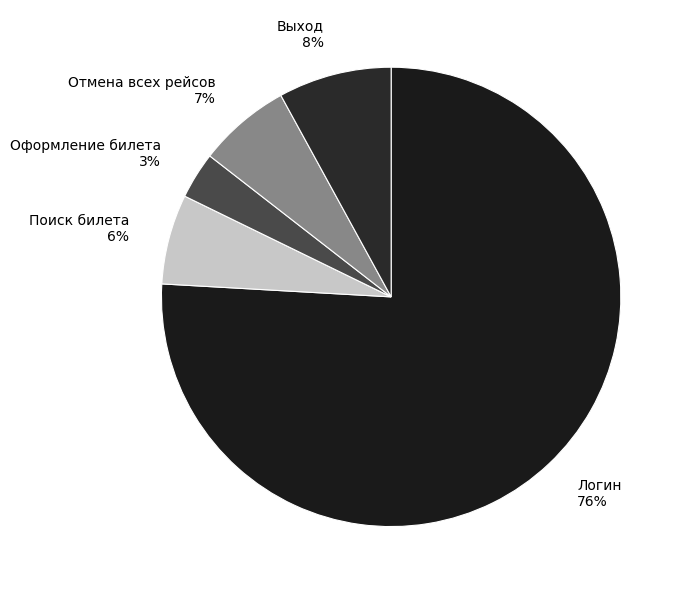

Do Отмена всех рейсов 7% and Поиск билета 6% together represent more than half of the pie?

No